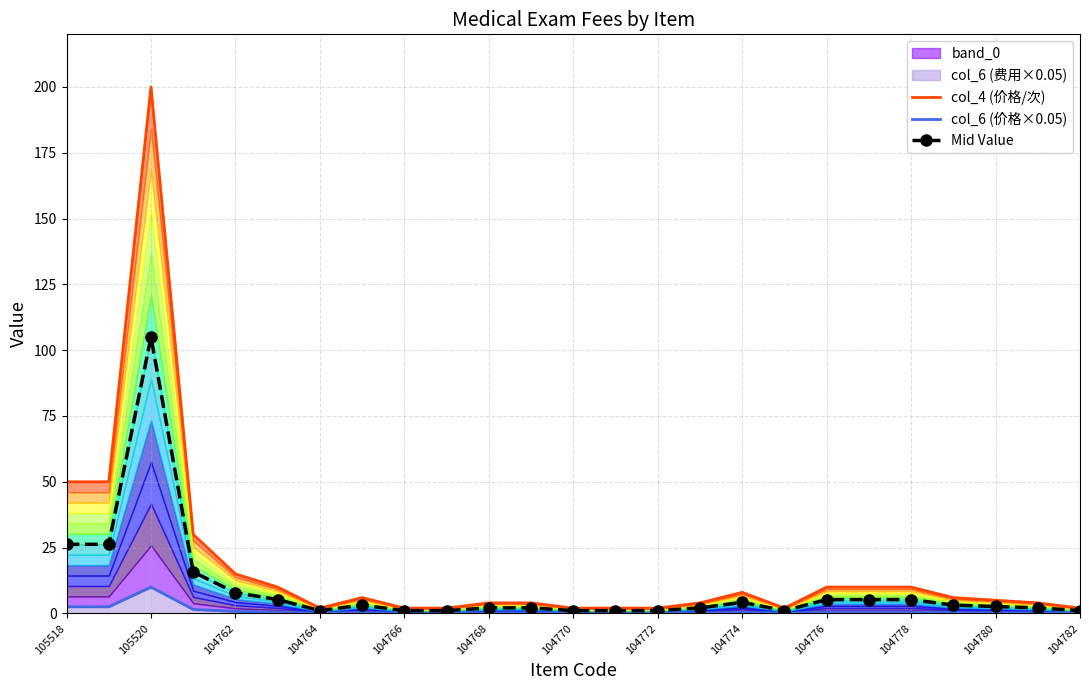

What is the difference between the maximum and second lowest values in the col_6 (价格×0.05) series?

9.9